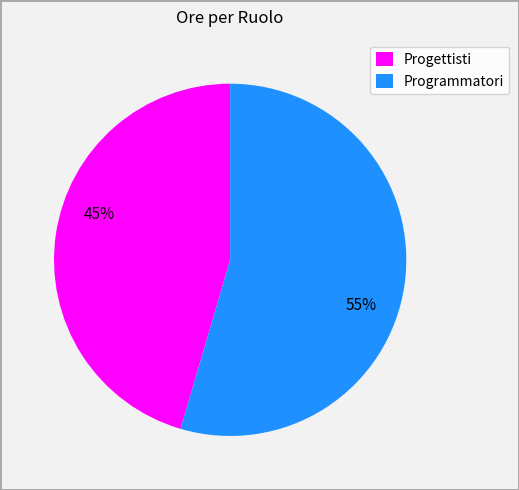

Rank the categories by value from lowest to highest.

Progettisti, Programmatori